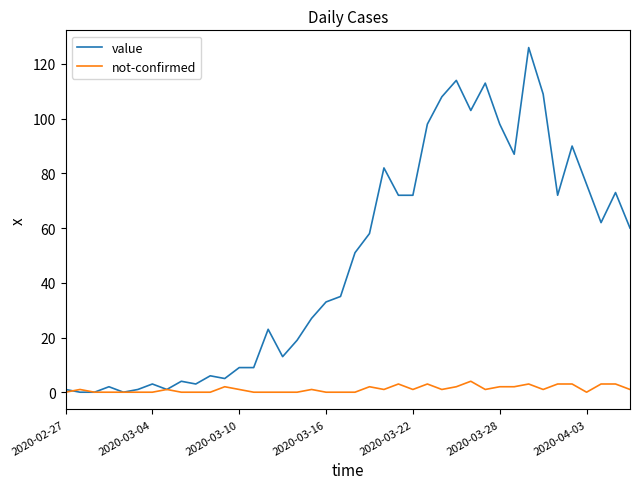

Rank the series by their maximum value, from lowest to highest.

not-confirmed, value